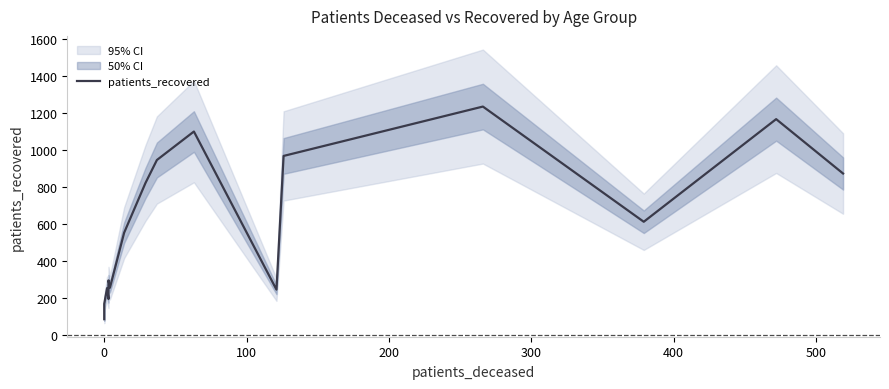

What is the maximum value shown in the chart?

1233